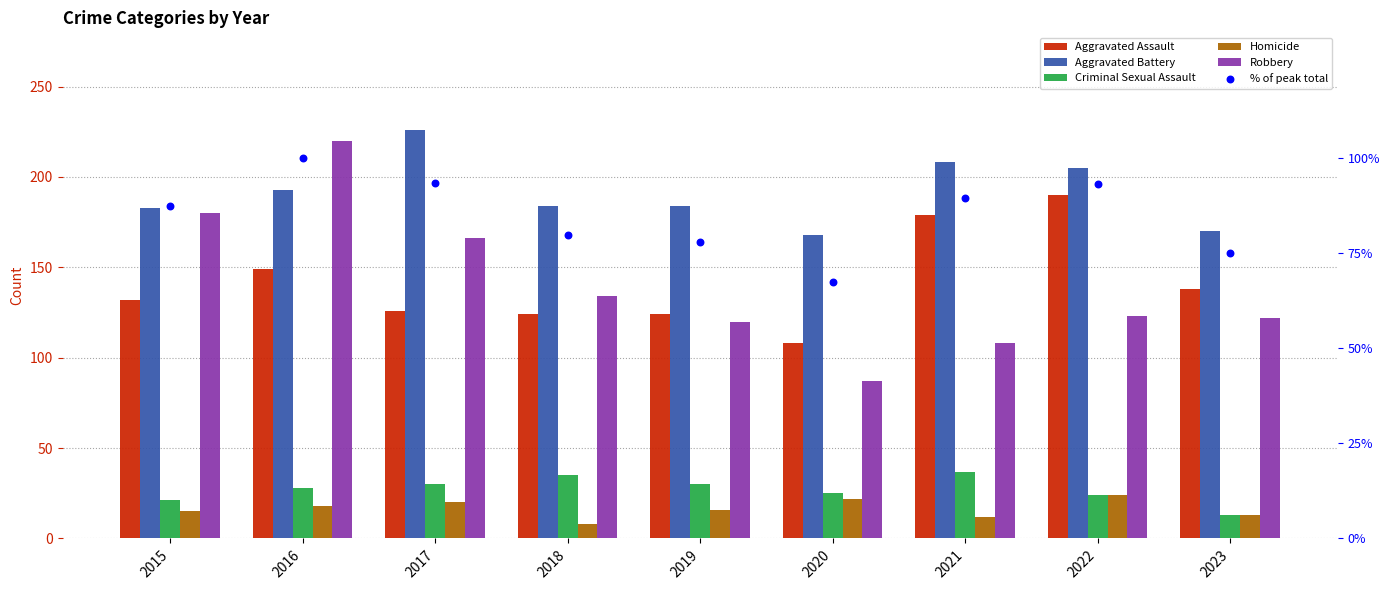

Which series contains the highest Y value?

Aggravated Battery